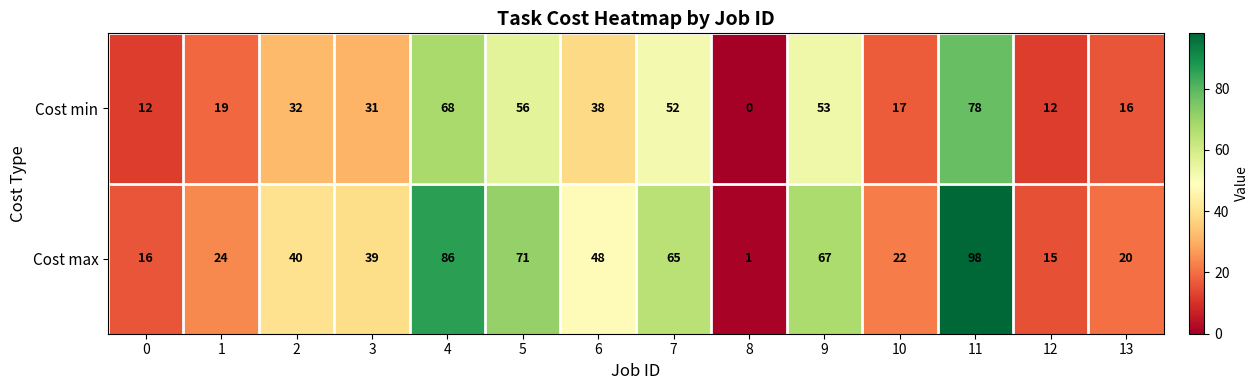

Count the number of data series in this chart.

2